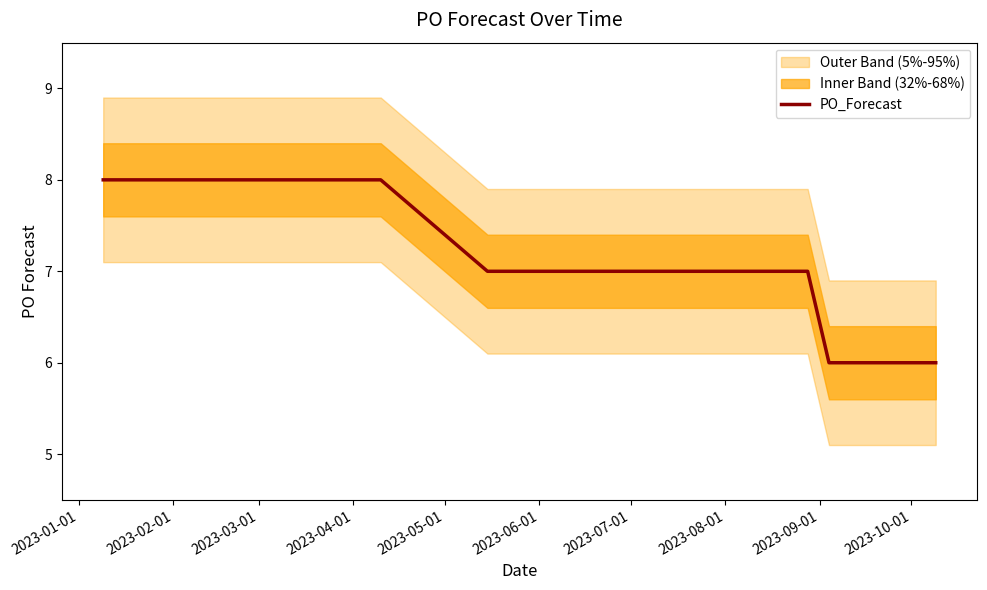

What is the minimum value for PO_Forecast?

6